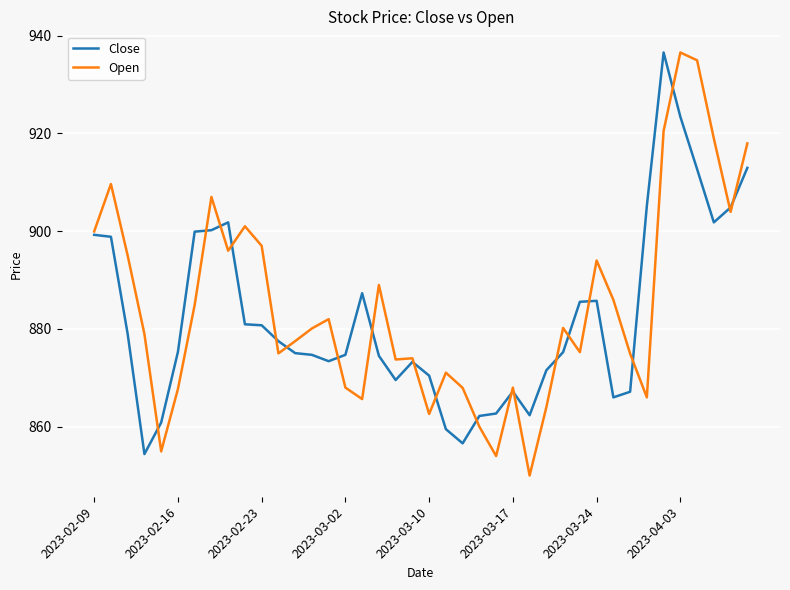

What is the minimum value shown in the chart?

850.0